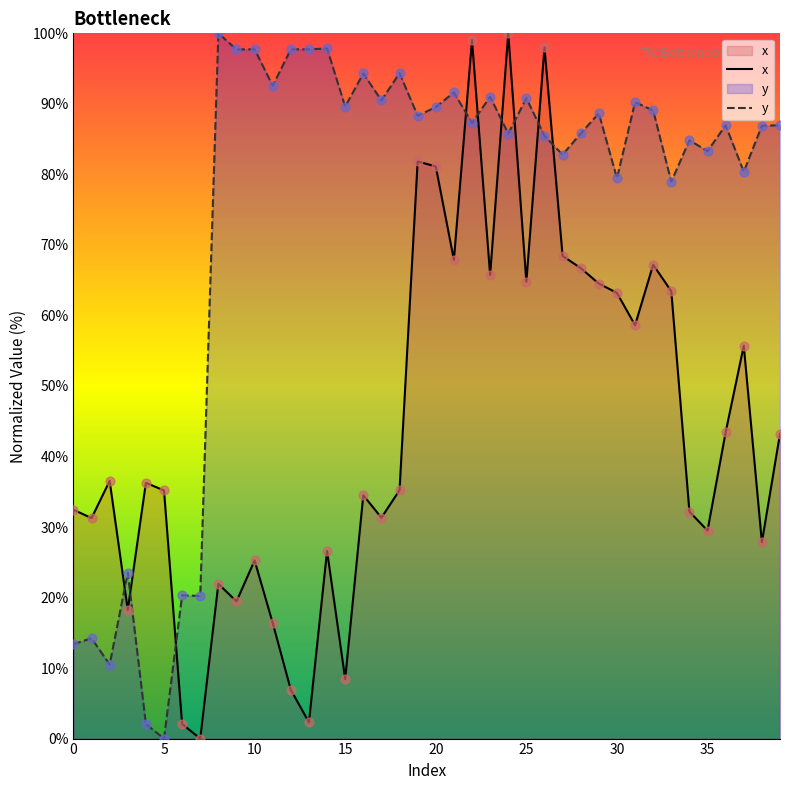

At how many categories does at least one series exceed 14?

40